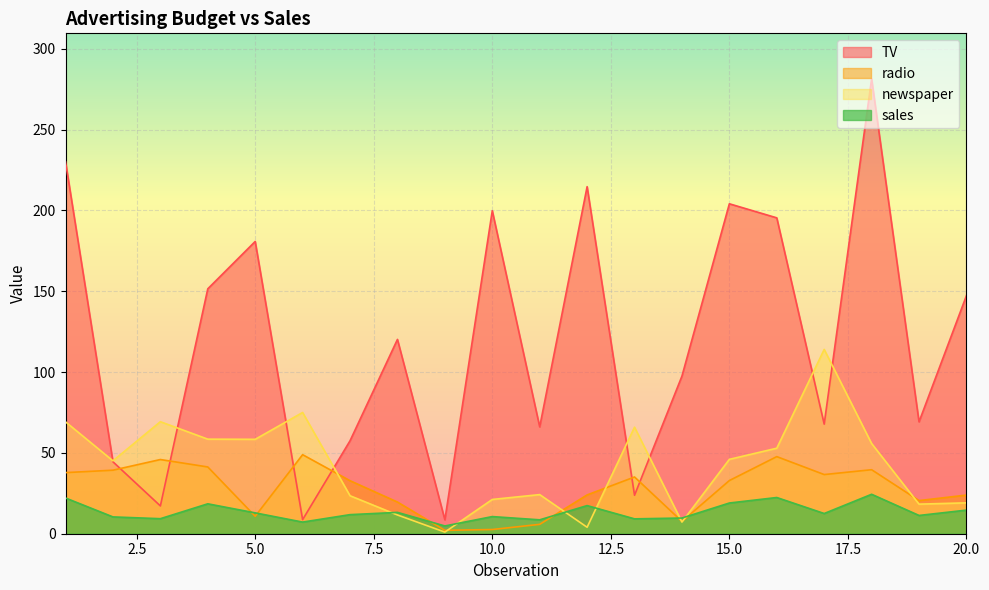

Reading left to right, transcribe all the data shown in this chart.

TV: 230.1	44.5	17.2	151.5	180.8	8.7	57.5	120.2	8.6	199.8	66.1	214.7	23.8	97.5	204.1	195.4	67.8	281.4	69.2	147.3
radio: 37.8	39.3	45.9	41.3	10.8	48.9	32.8	19.6	2.1	2.6	5.8	24.0	35.1	7.6	32.9	47.7	36.6	39.6	20.5	23.9
newspaper: 69.2	45.1	69.3	58.5	58.4	75.0	23.5	11.6	1.0	21.2	24.2	4.0	65.9	7.2	46.0	52.9	114.0	55.8	18.3	19.1
sales: 22.1	10.4	9.3	18.5	12.9	7.2	11.8	13.2	4.8	10.6	8.6	17.4	9.2	9.7	19.0	22.4	12.5	24.4	11.3	14.6